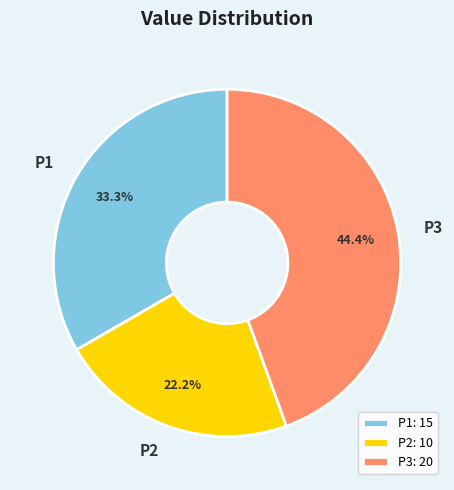

To the nearest percent, what portion does P3 represent?

44%